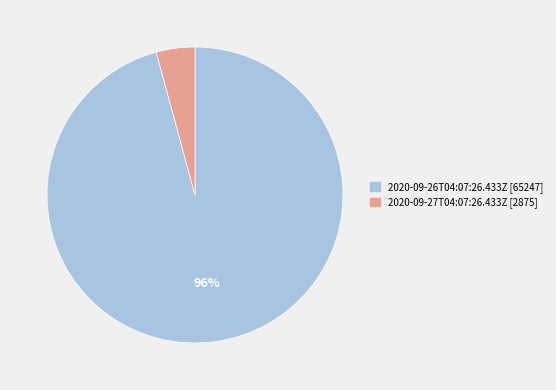

To the nearest percent, what is the difference between the largest and smallest slice percentages?

92%